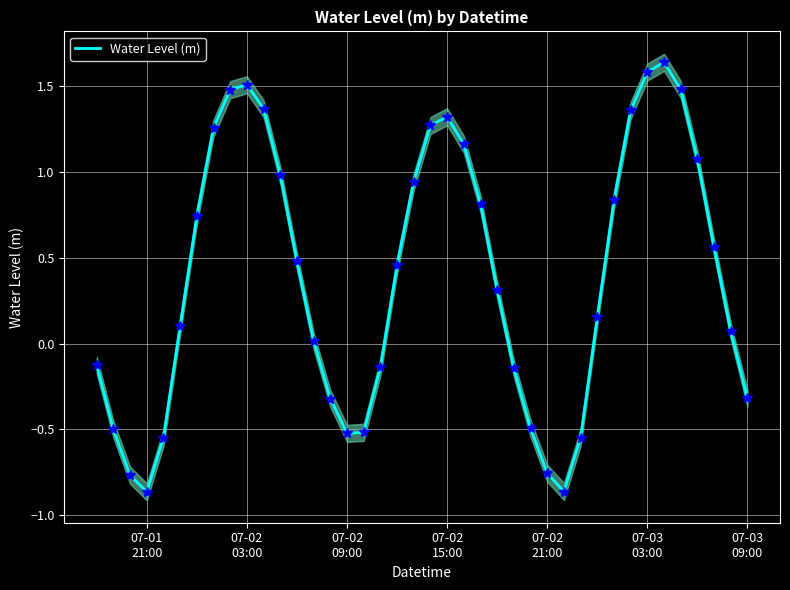

What value does the data have at 07-03 03:00?

1.6